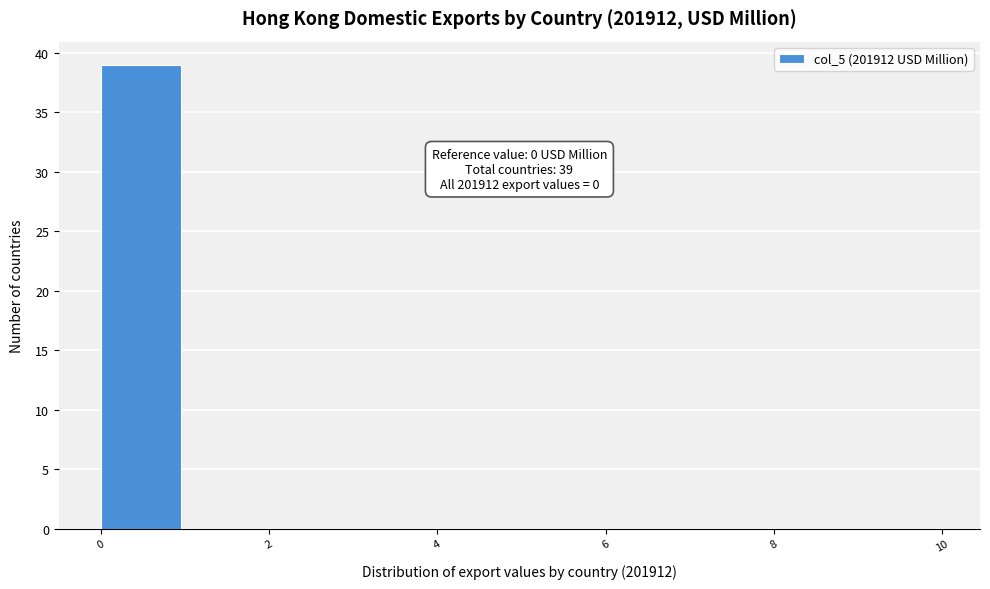

Which range on the x-axis has the tallest bar?

0 to 1